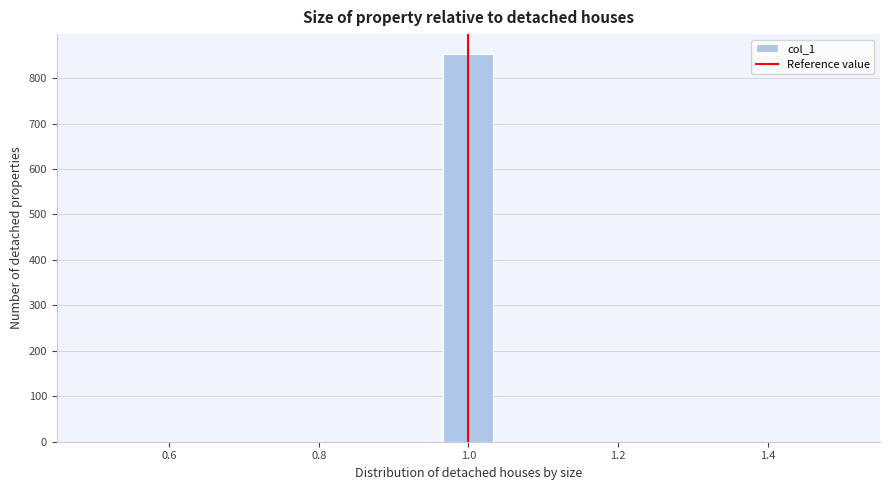

Around what value on the x-axis is the tallest bar? Give the approximate position of its centre, as read against the axis.

1.00